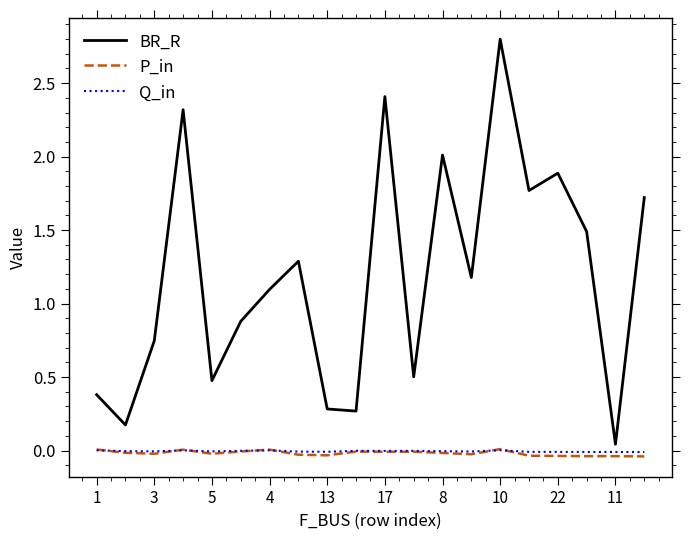

Which series has the largest range (max minus min)?

BR_R